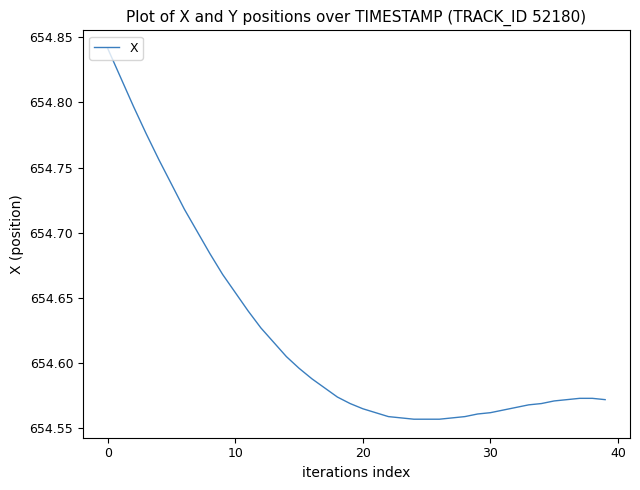

What is the difference between the maximum and minimum values?

0.3